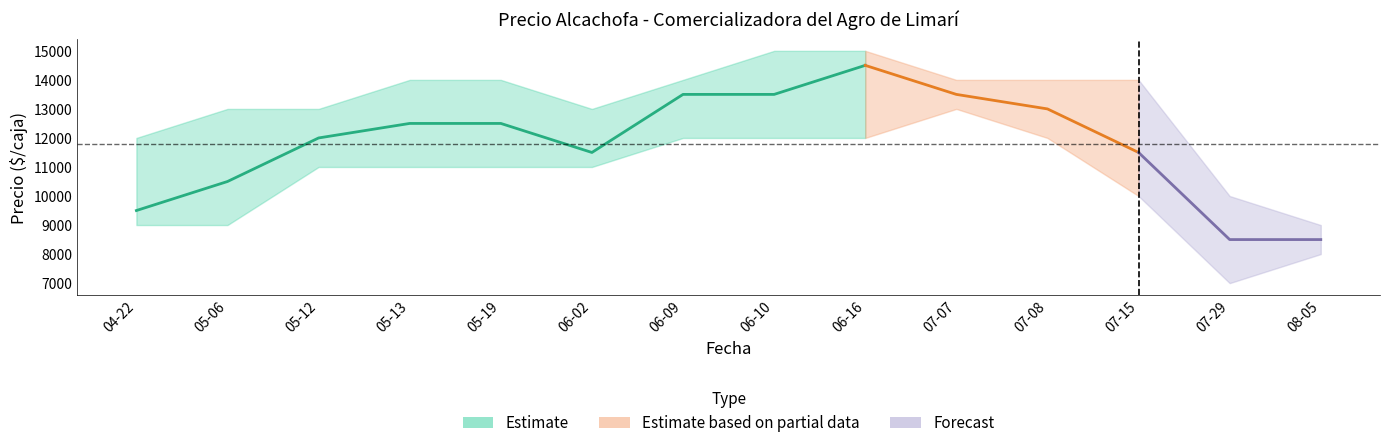

At which category is the sum across all series the highest?

2021-06-16